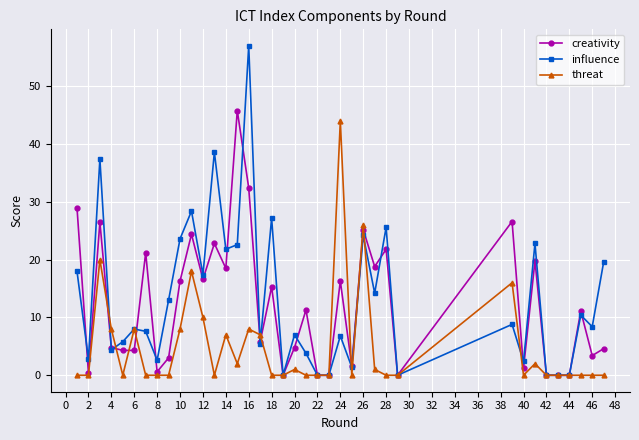

True or false: creativity has more than 0 interior local peaks.

True